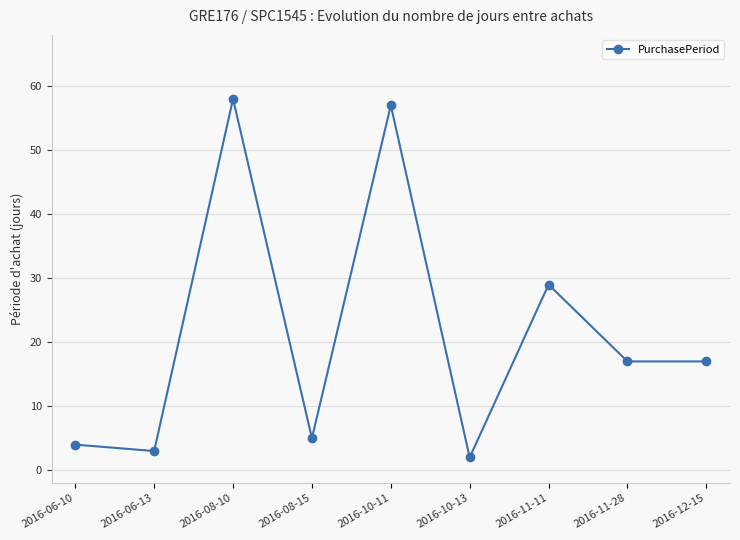

What is the average value?

21